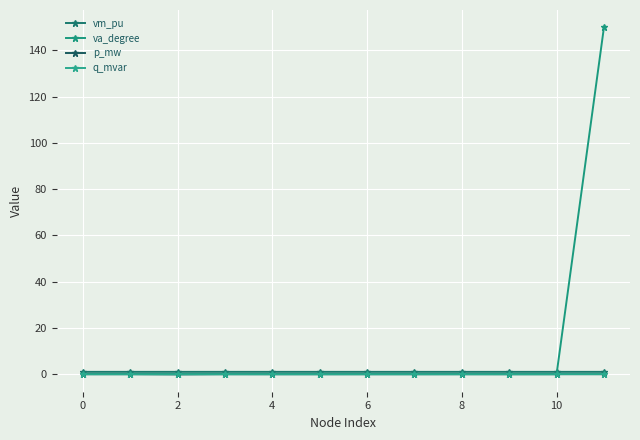

Is this an area chart (filled region under the line)?

No